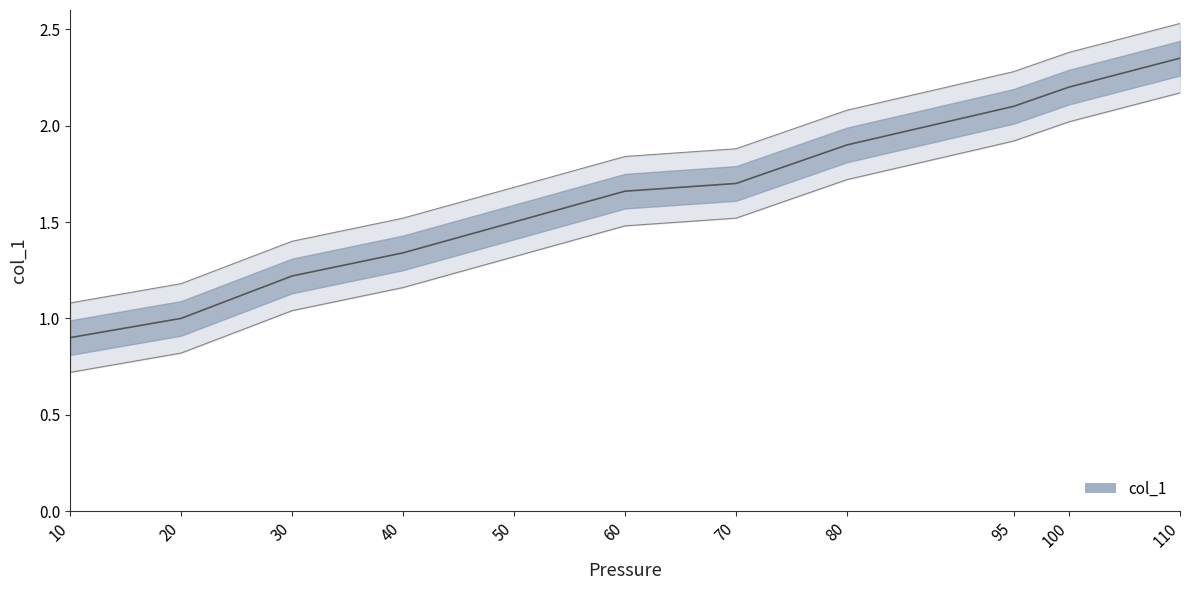

At which label is the value closest to 1?

20